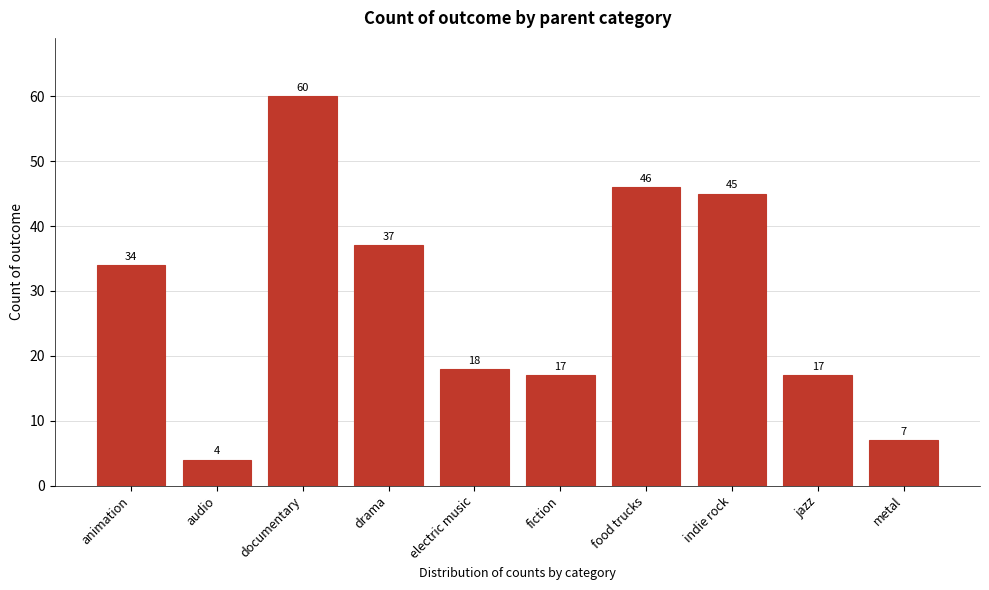

Reading left to right, list all the values displayed in this chart.

animation=34	audio=4	documentary=60	drama=37	electric music=18	fiction=17	food trucks=46	indie rock=45	jazz=17	metal=7